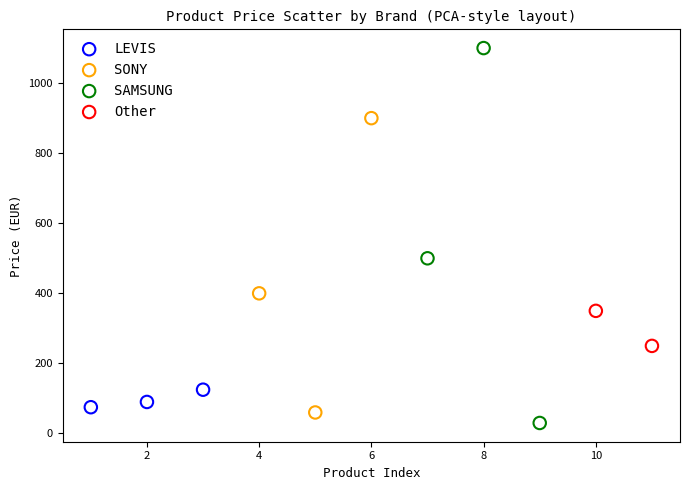

What are all the series names shown in the legend?

LEVIS, SONY, SAMSUNG, Other